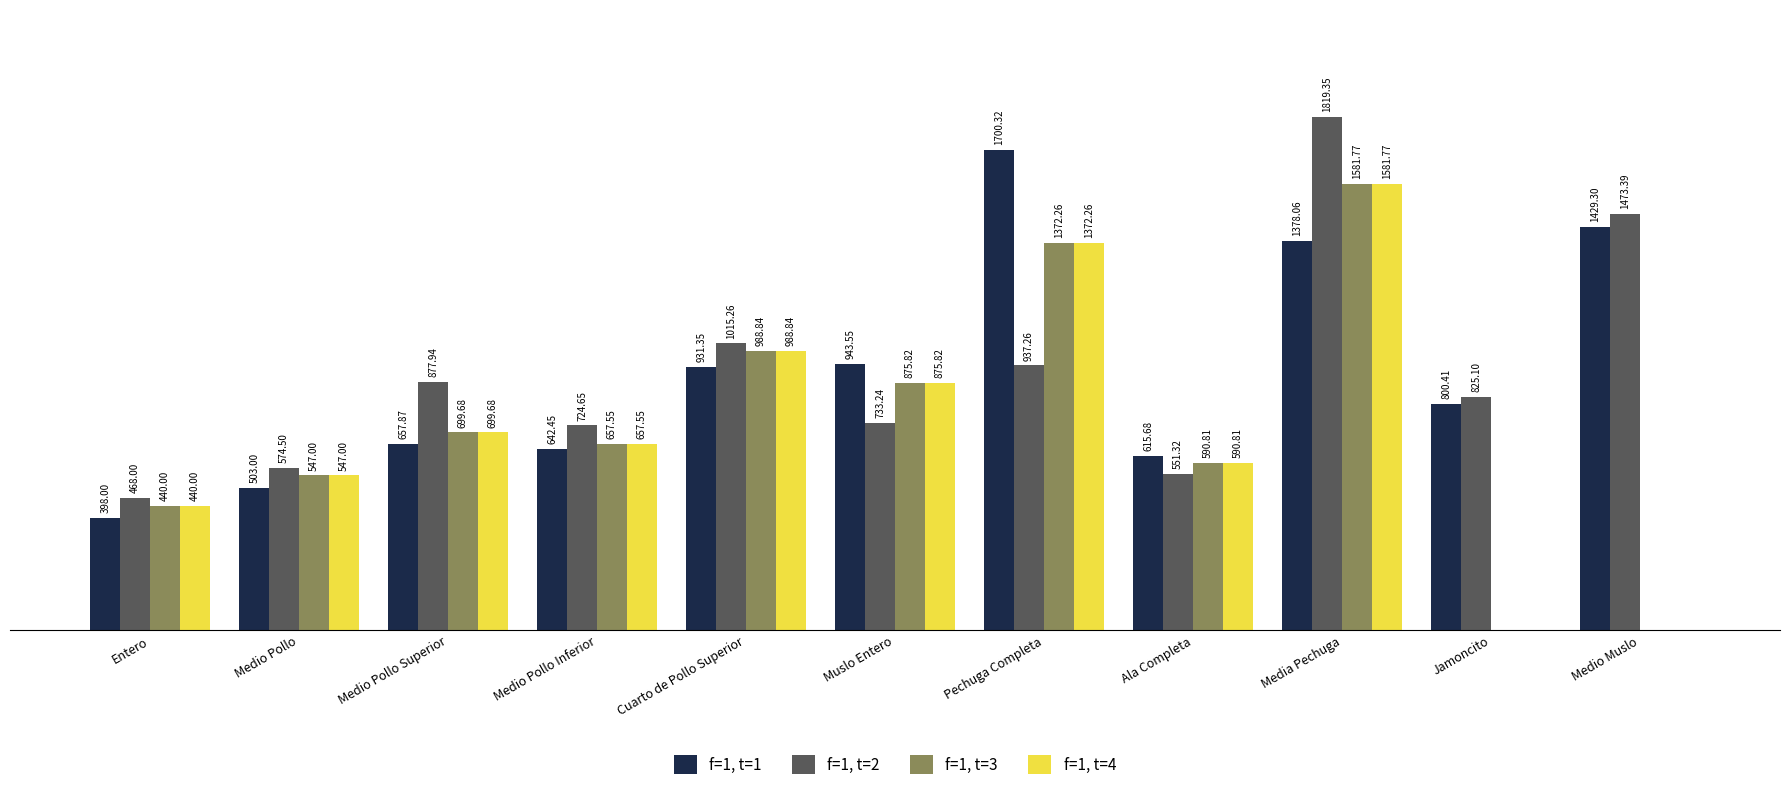

Which series changed the most between Pechuga Completa and Media Pechuga?

f=1, t=2